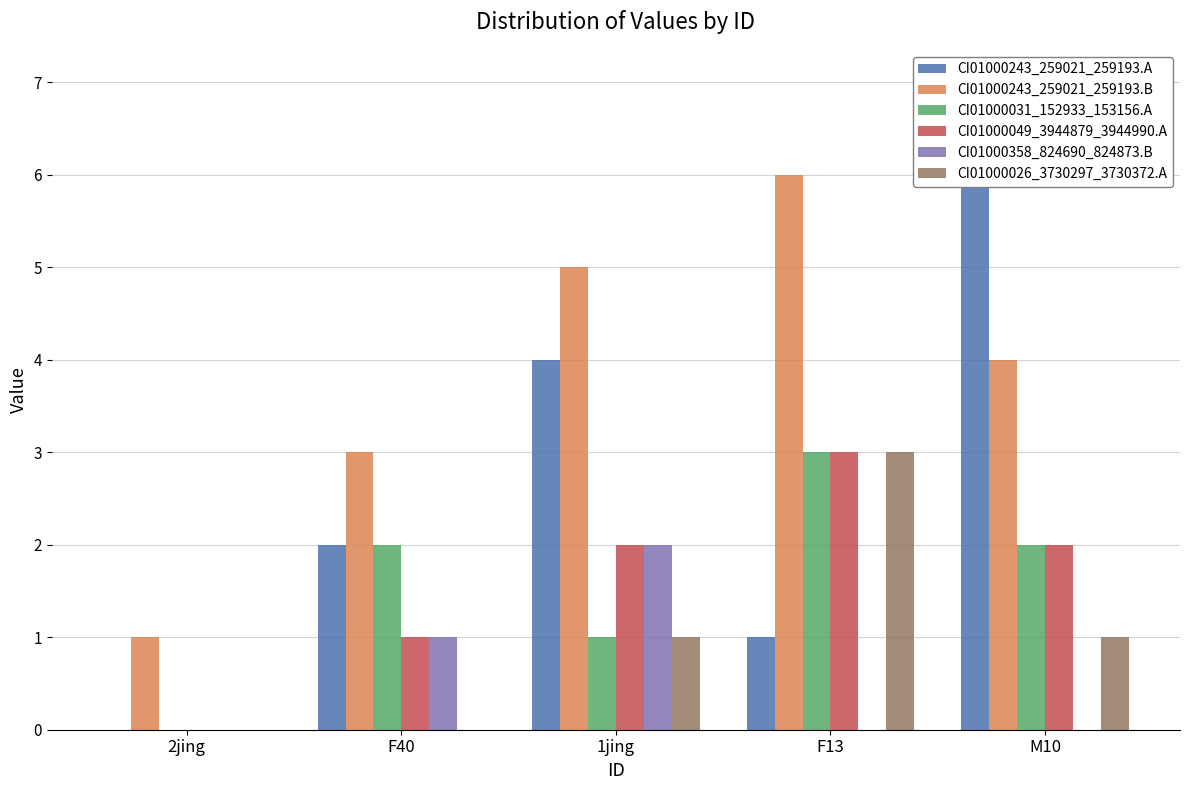

Reading left to right, what are all the values shown in this chart?

CI01000243_259021_259193.A: 0	2	4	1	7
CI01000243_259021_259193.B: 1	3	5	6	4
CI01000031_152933_153156.A: 0	2	1	3	2
CI01000049_3944879_3944990.A: 0	1	2	3	2
CI01000358_824690_824873.B: 0	1	2	0	0
CI01000026_3730297_3730372.A: 0	0	1	3	1